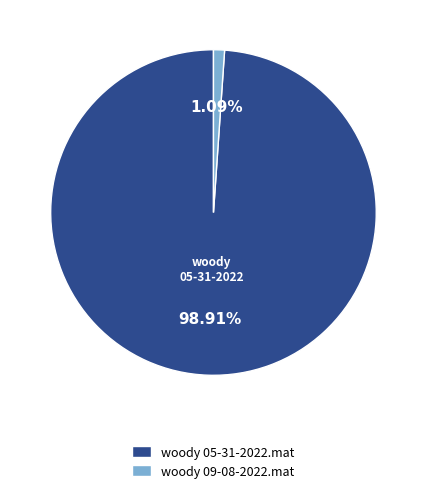

To the nearest percent, what is the difference between the woody 09-08-2022.mat and woody 05-31-2022.mat slice percentages?

98%